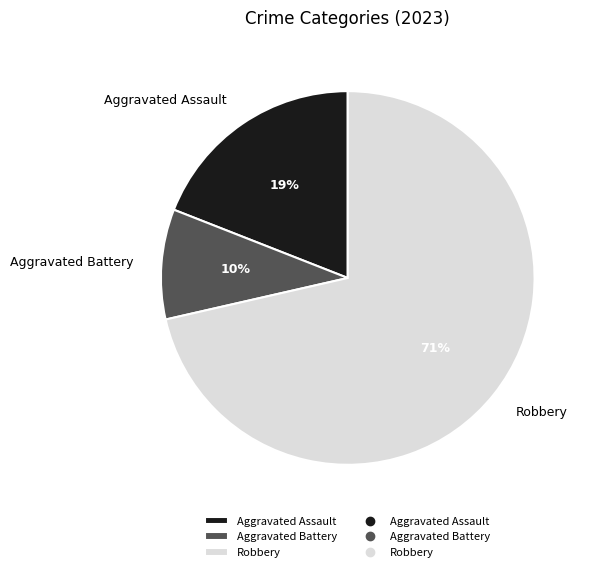

Rank the categories by value from highest to lowest.

Robbery, Aggravated Assault, Aggravated Battery